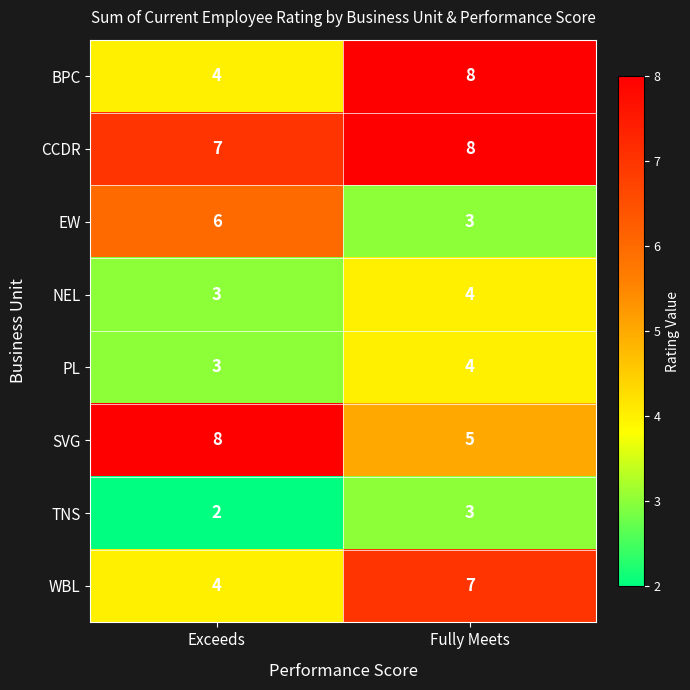

Which series has the largest total across all categories?

CCDR